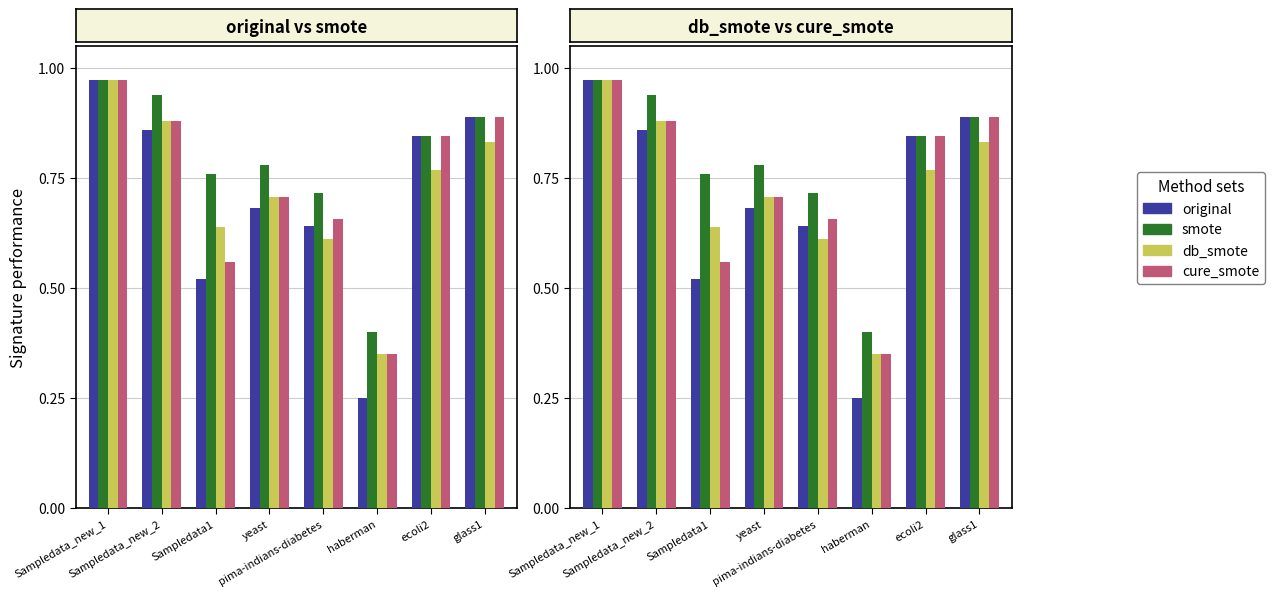

Which series has the largest total across all categories?

smote